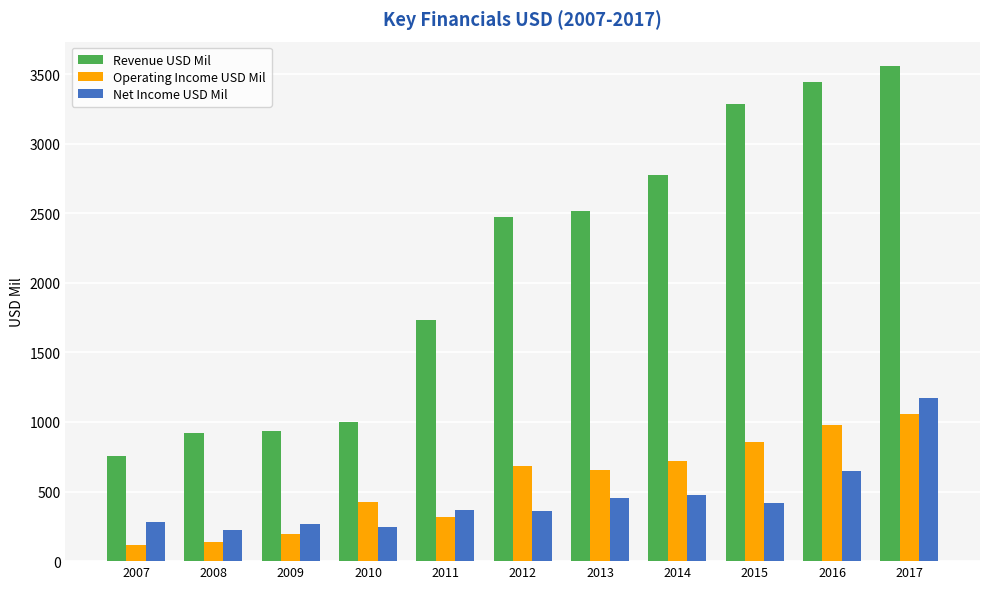

The value of Revenue USD Mil at 2014 is 1376. True or false?

False